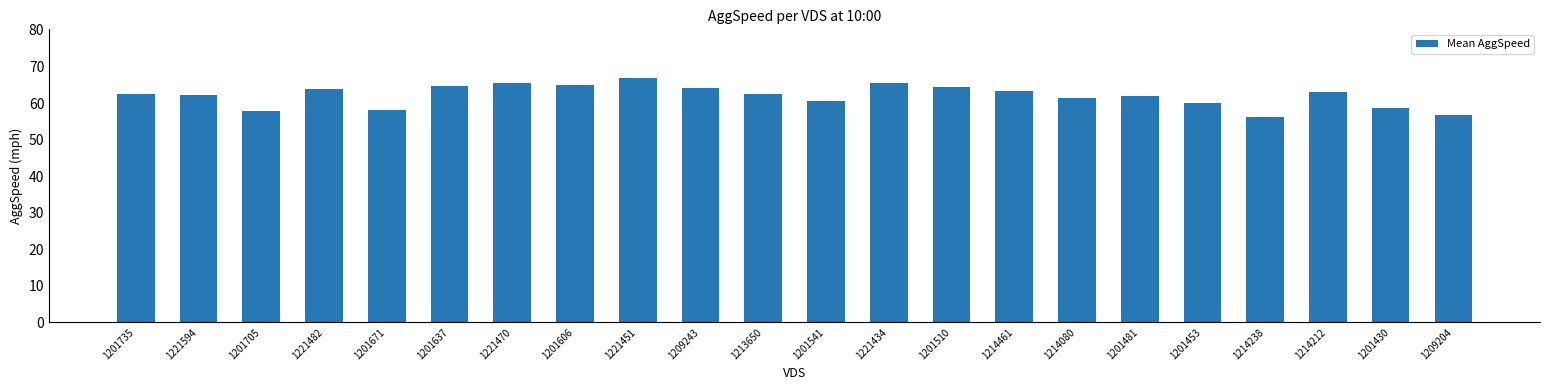

What is the maximum value shown in the chart?

66.8